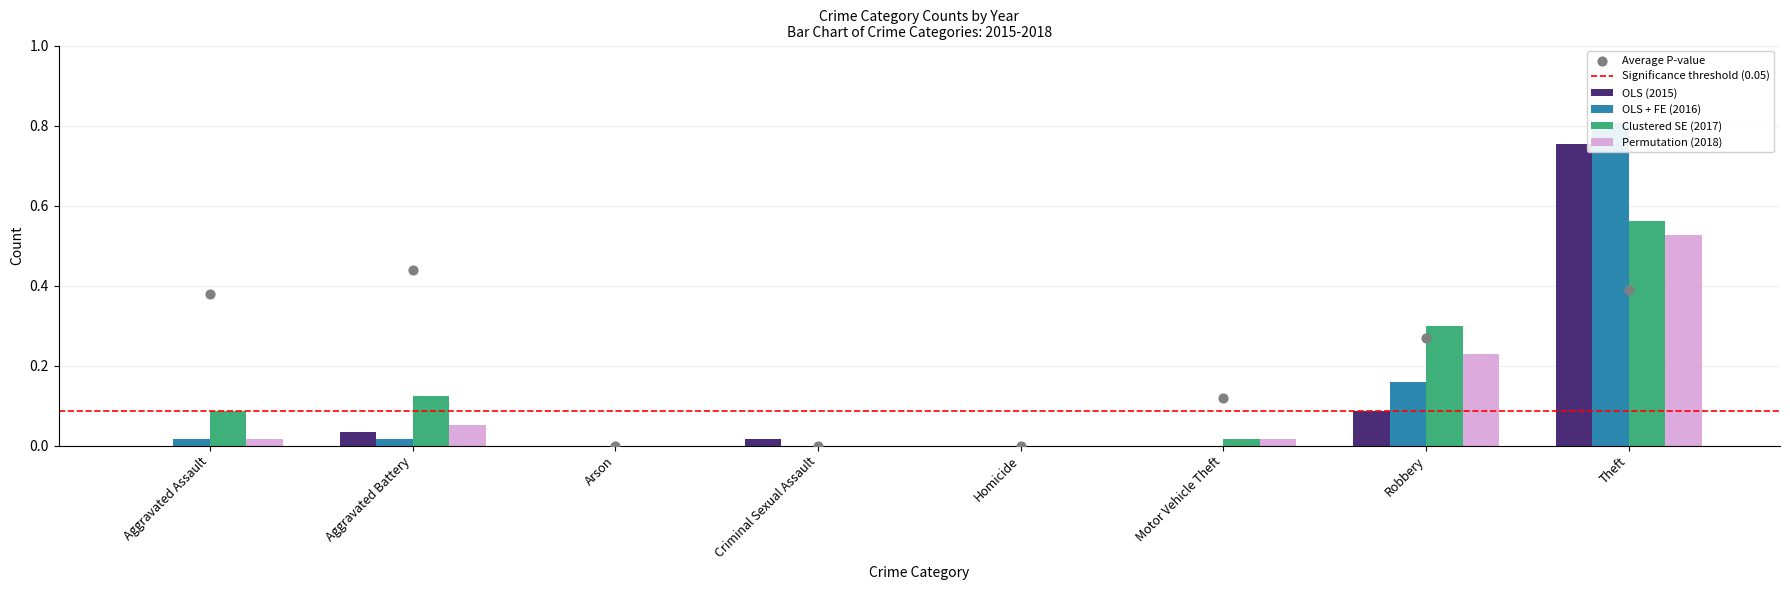

At which category is the sum across all series the highest?

Theft